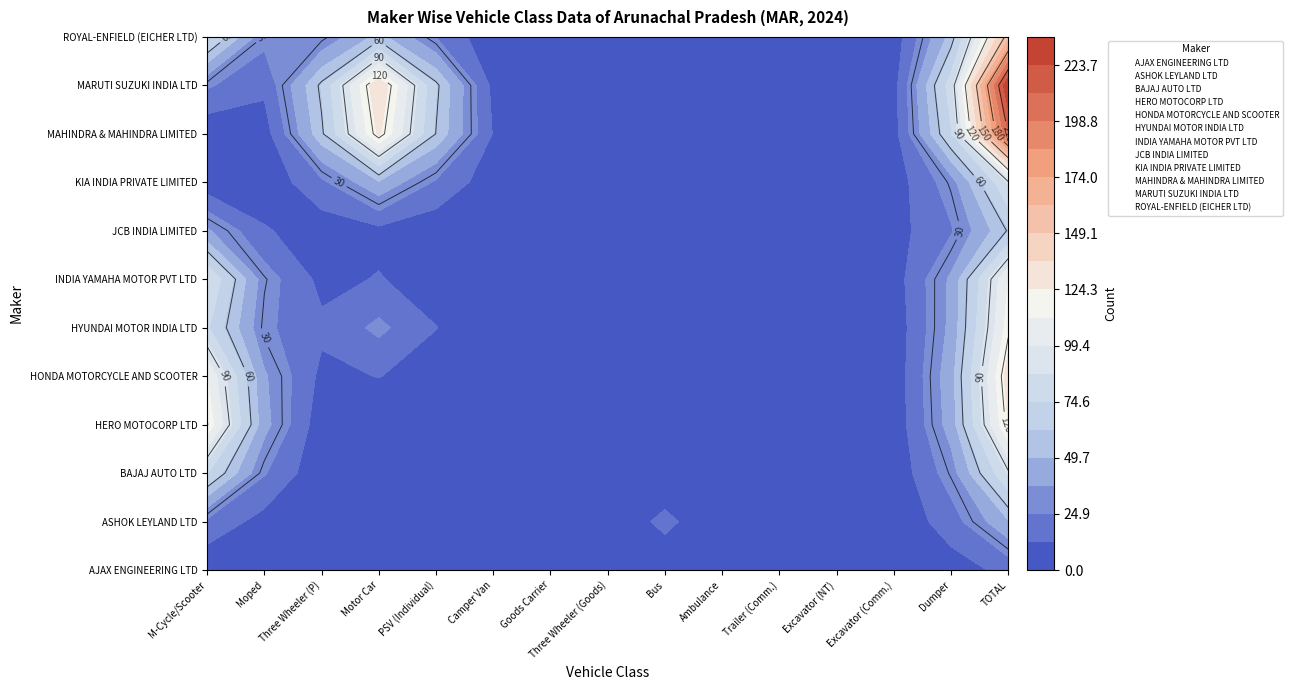

Which series has the largest range (max minus min)?

MARUTI SUZUKI INDIA LTD